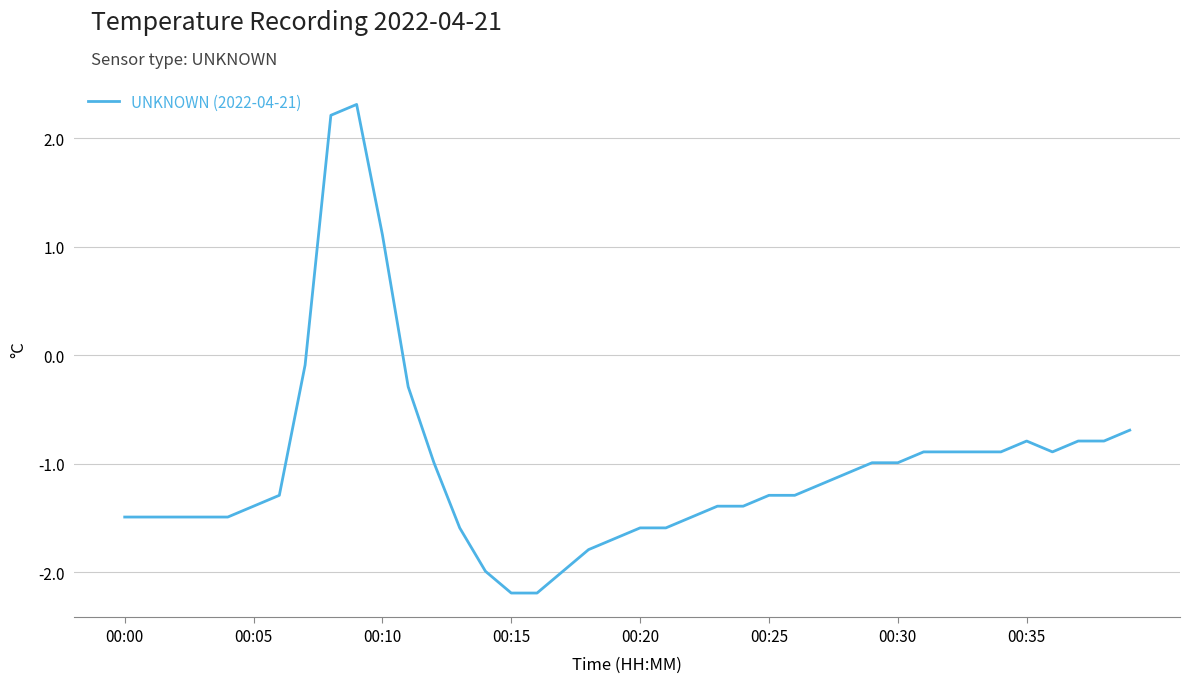

What is the maximum value shown in the chart?

2.3